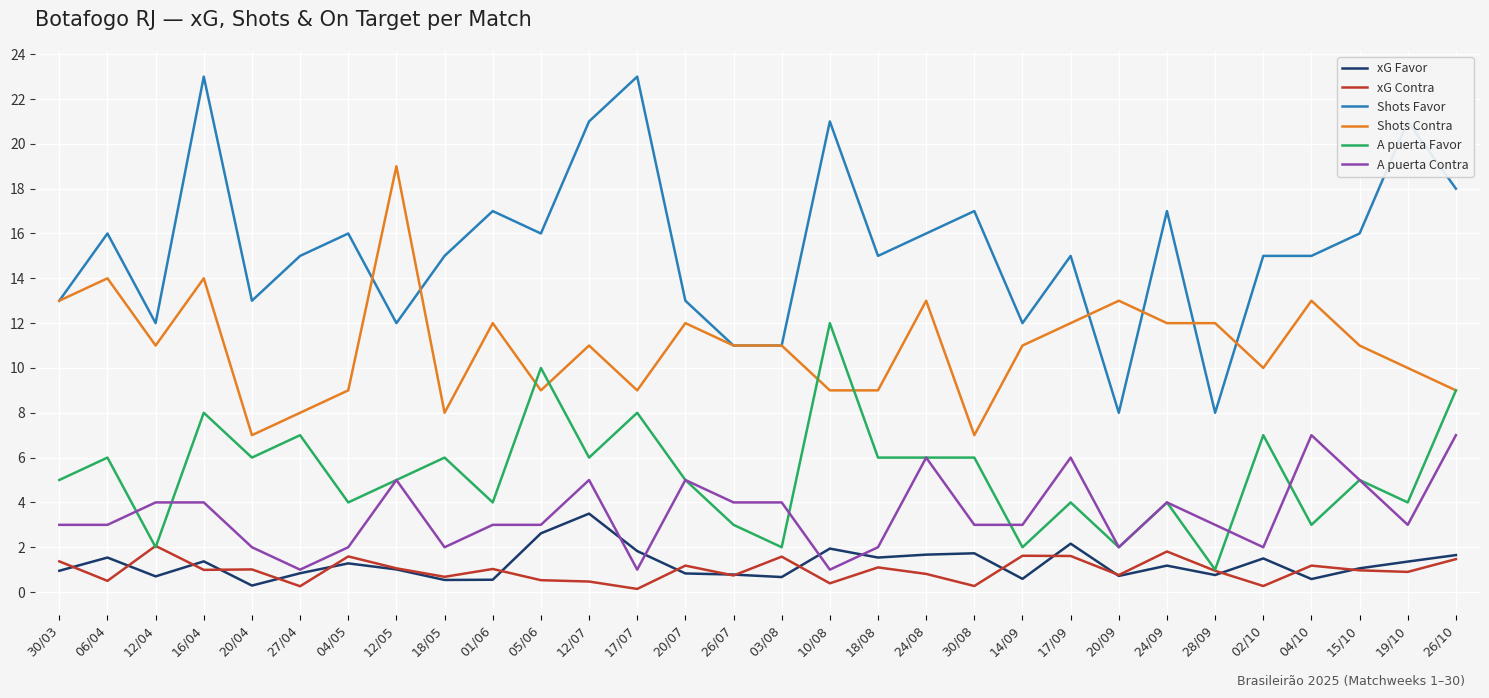

What is the highest value of the A puerta Favor series?

12.0